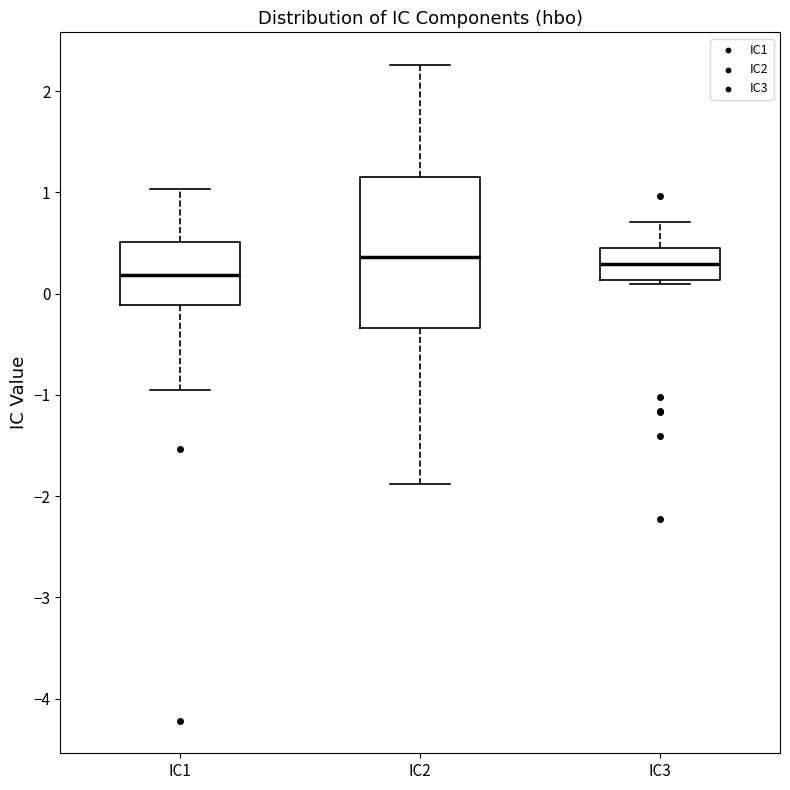

Where does the upper whisker of the box for IC2 end on the y-axis? The values are not printed on the chart, so give them approximately, as read against the axis.

2.3